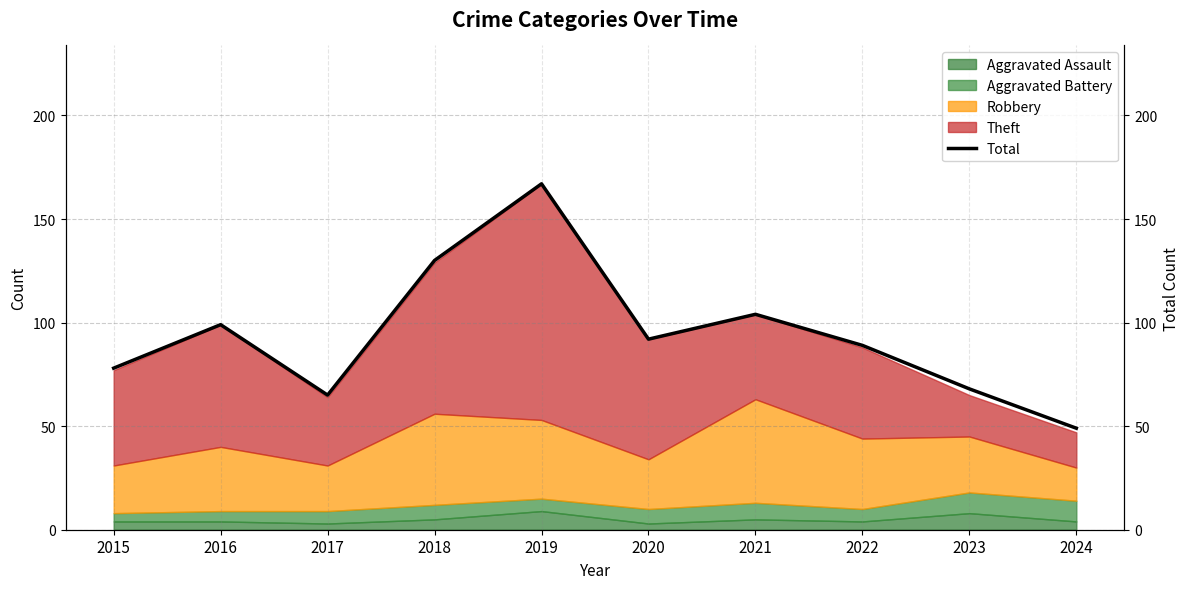

Rank the categories by value from highest to lowest.

2019, 2018, 2021, 2016, 2020, 2022, 2015, 2023, 2017, 2024